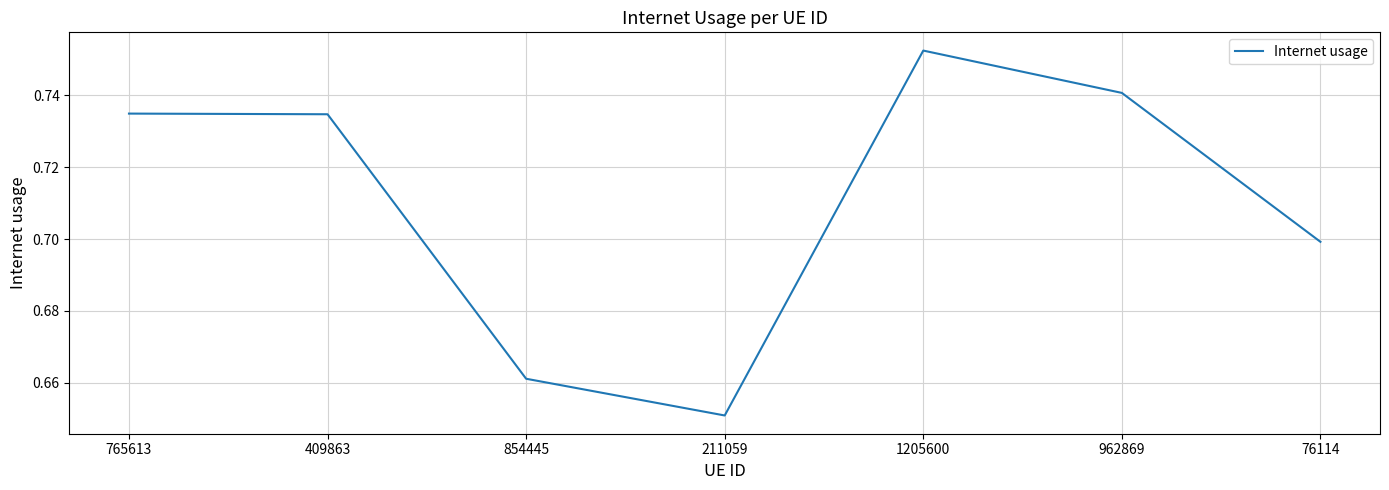

True or false: the data has more than 0 interior local peaks.

True